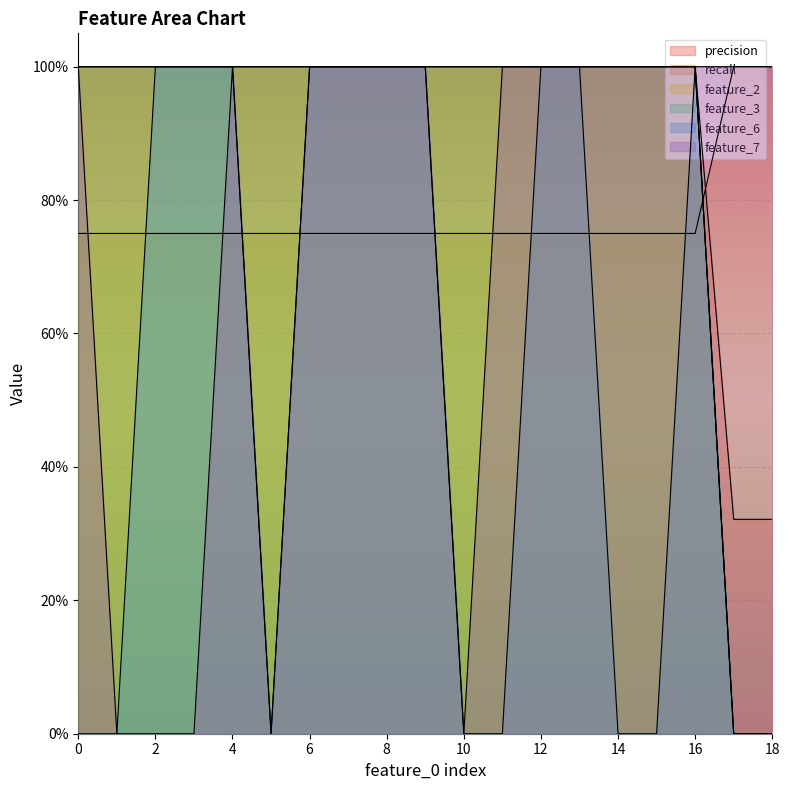

What is the value of the feature_3 point at the 4th from the left?

1.0